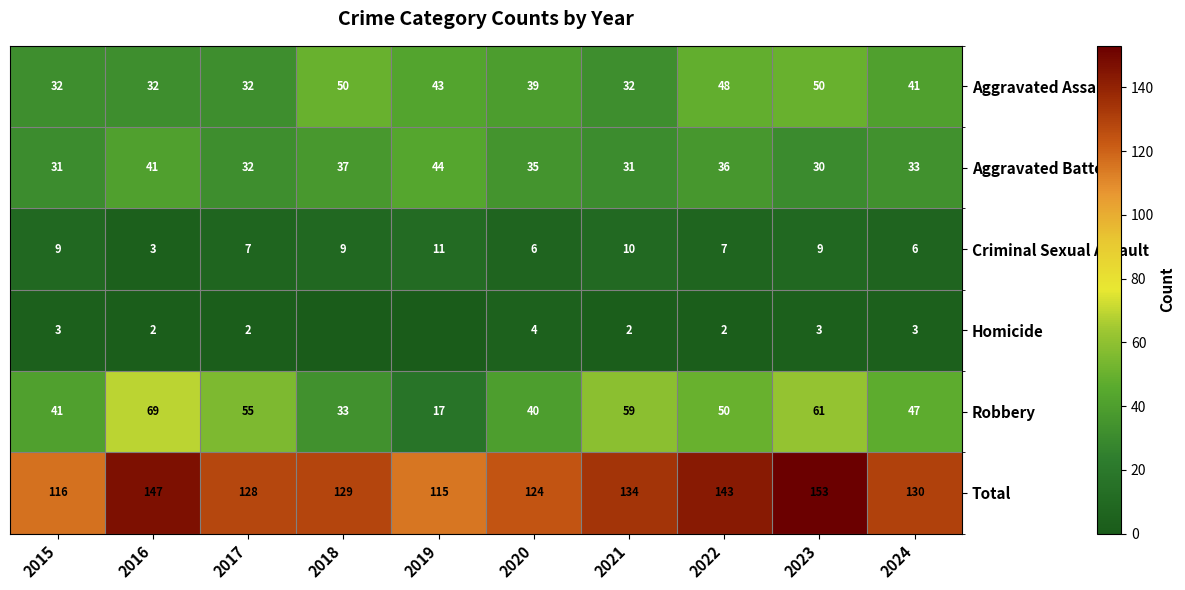

What is the sum of the Robbery values at 2024 and 2021?

106